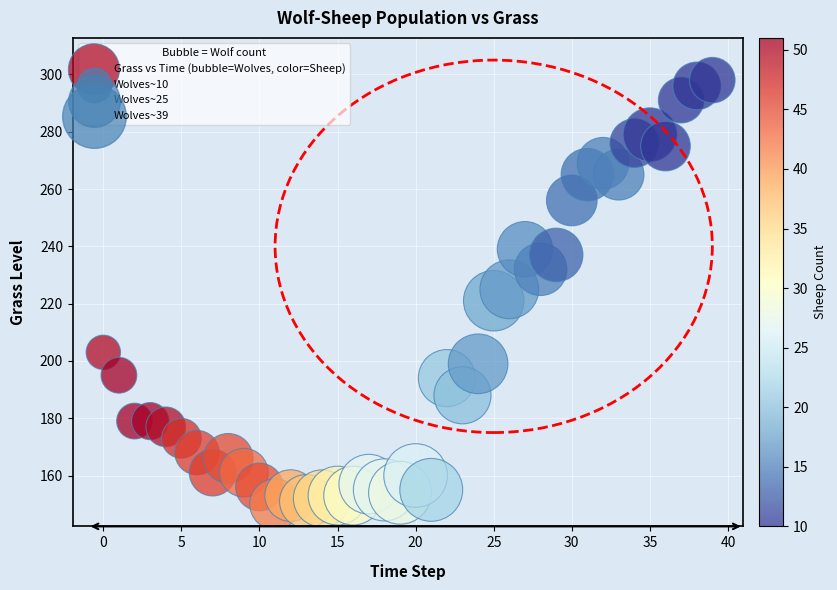

What is the range of Y values (max minus min)?

148